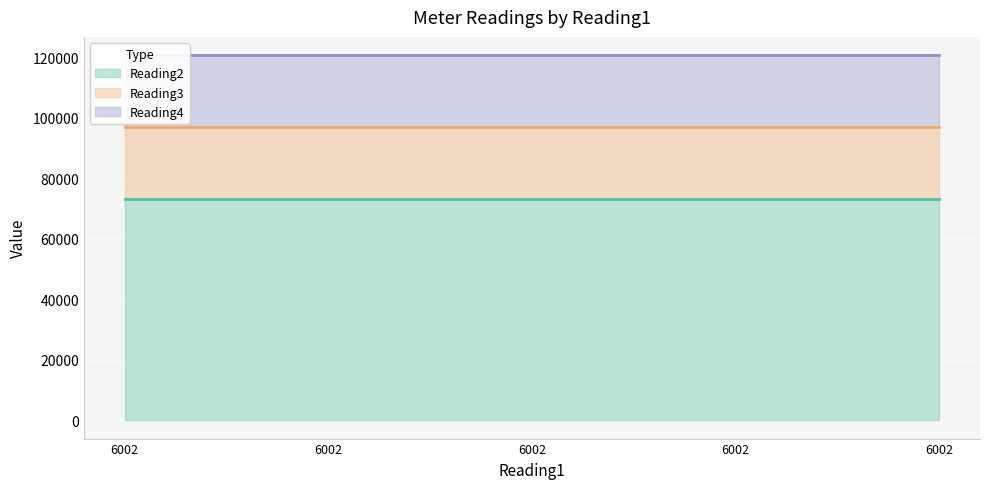

What is the value of the Reading2 point at the 3rd from the left?

73272